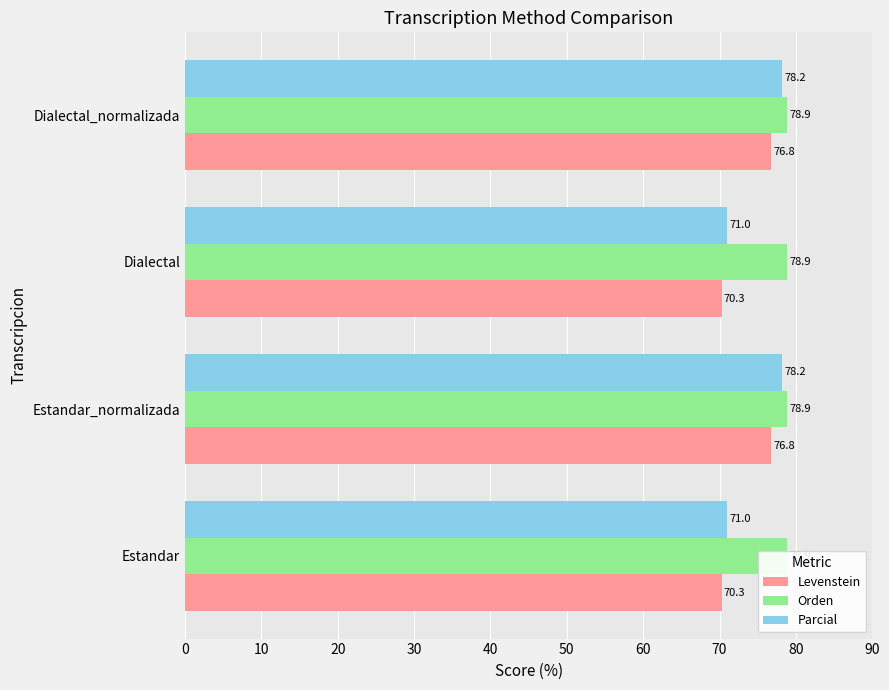

What is the difference between the maximum and second lowest values in the Parcial series?

7.2